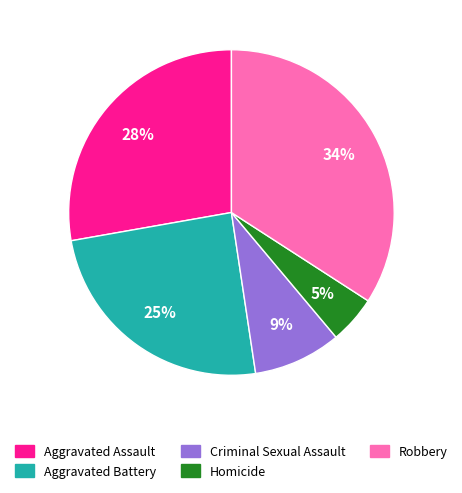

Between Criminal Sexual Assault and Robbery, which is larger?

Robbery